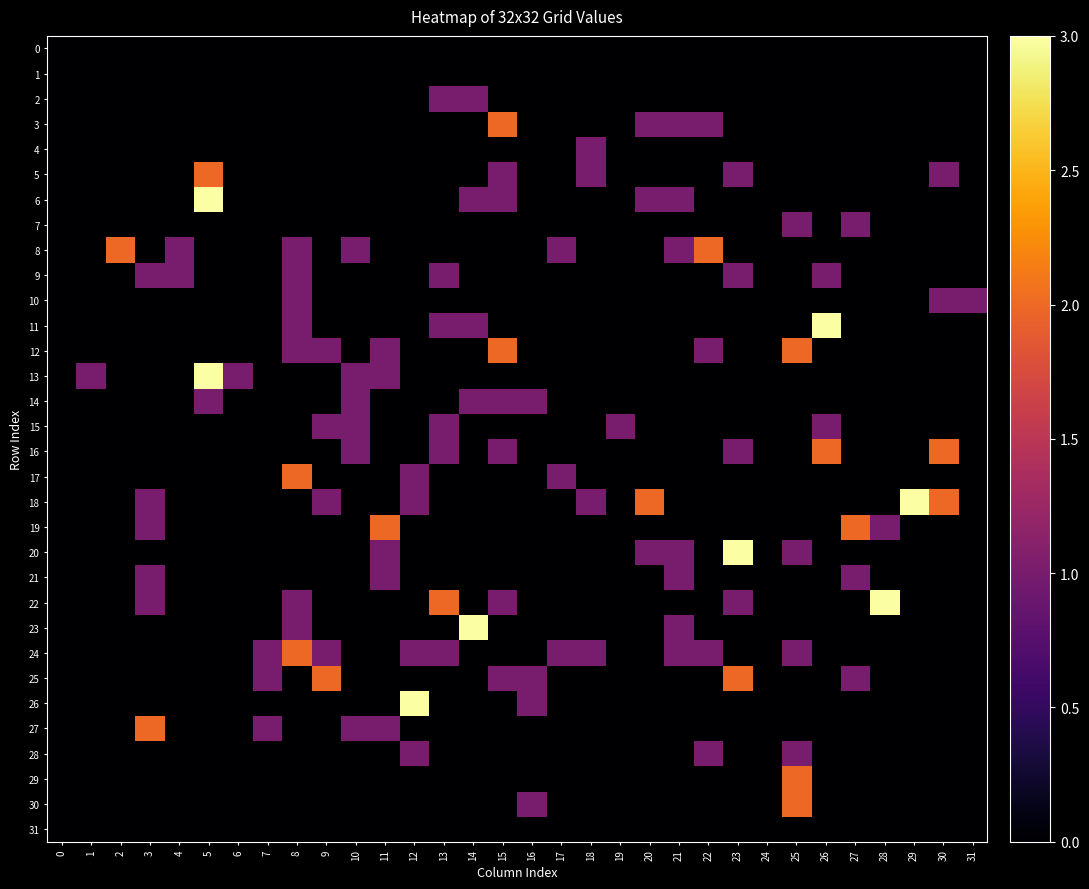

Which series has the widest spread of values?

6